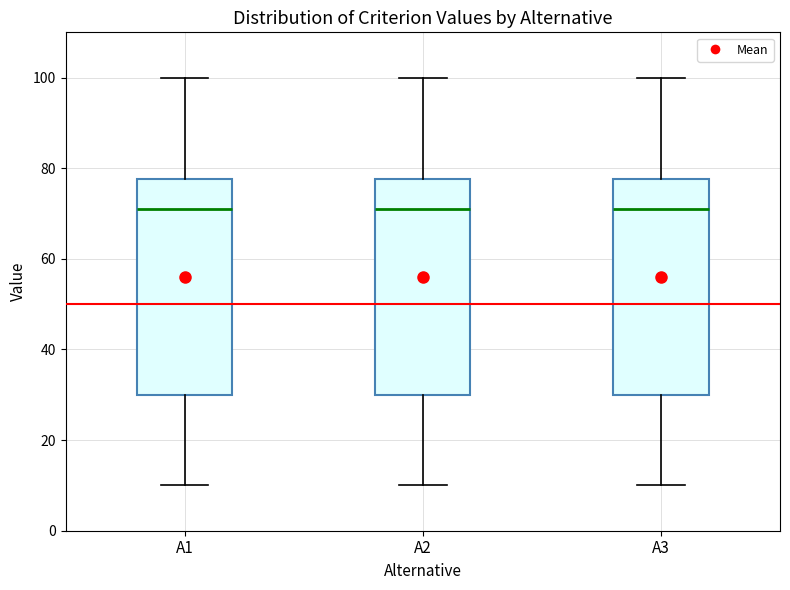

Where is the lower edge of the box for A2 on the y-axis? The values are not printed on the chart, so give them approximately, as read against the axis.

30